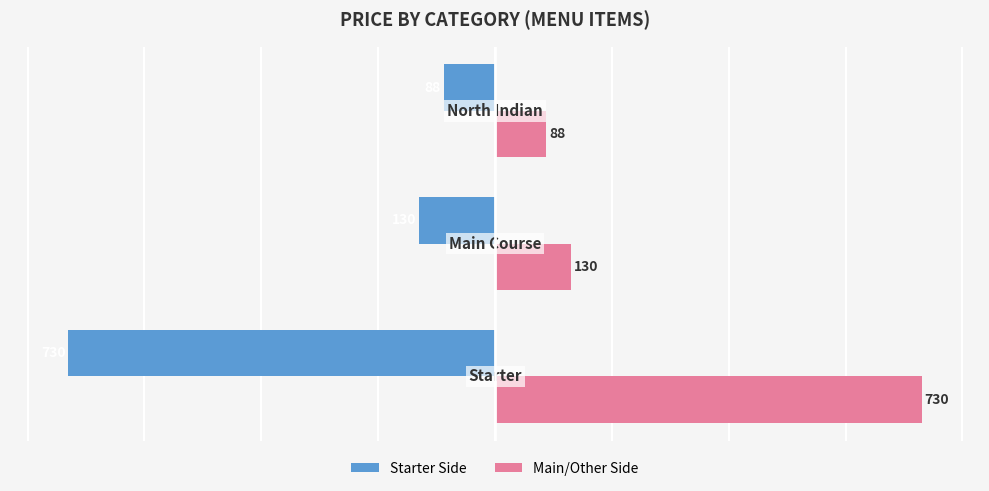

How many categories are shown in the chart?

3